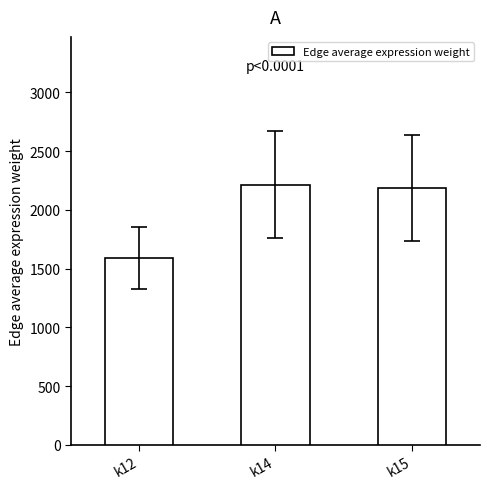

Approximately how many times larger is the value at k14 compared to k12?

1.4